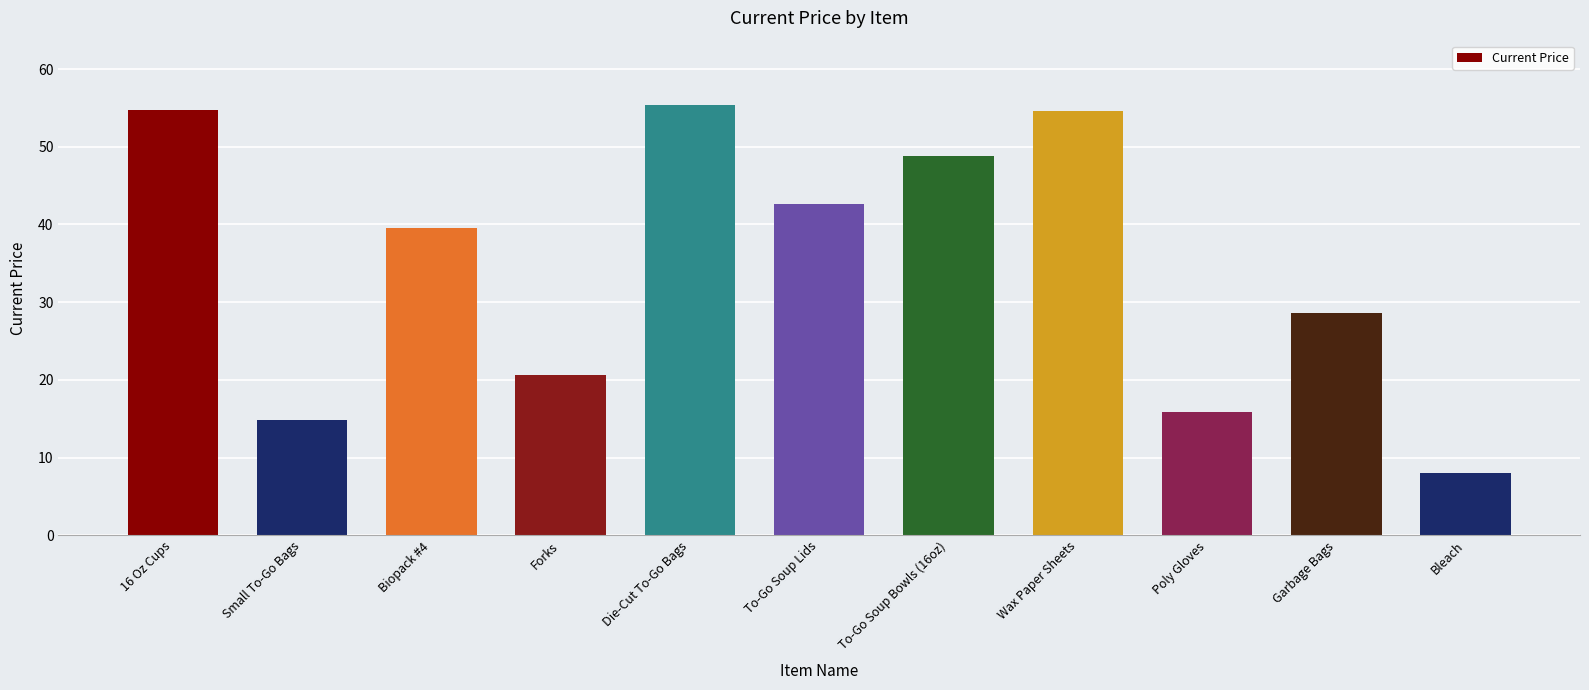

What value does the data have at Small To-Go Bags?

14.9